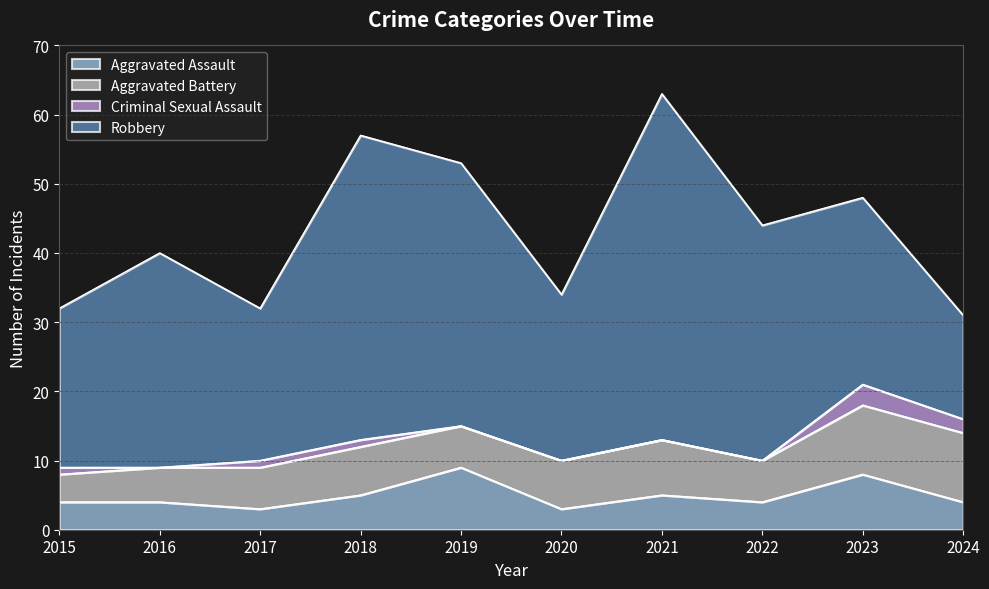

At which label does Robbery first exceed 31?

2018